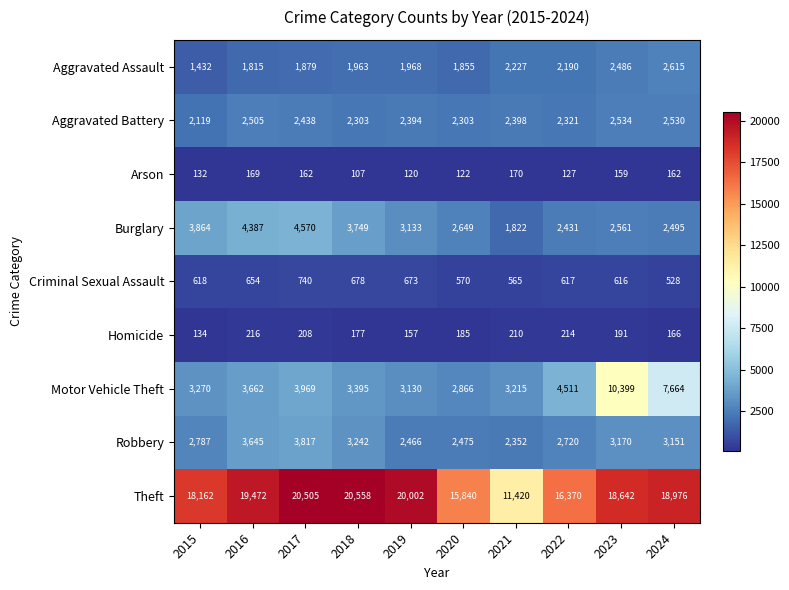

Which series has the widest spread of values?

Theft